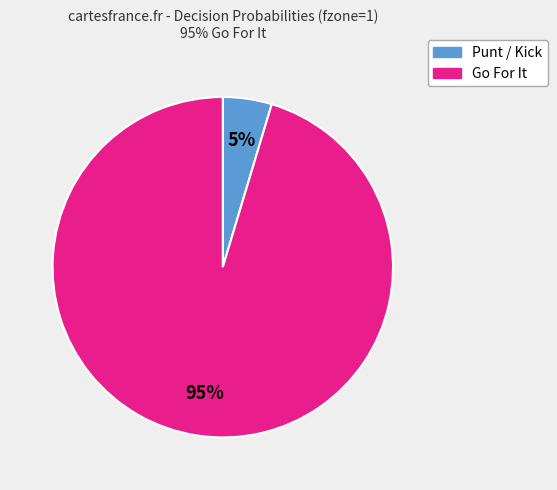

Does any single category account for the majority?

Yes